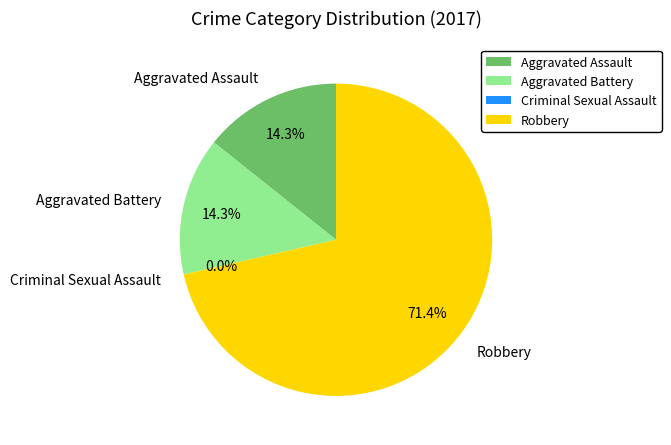

What percentage is the Aggravated Battery slice, to the nearest percent?

14%